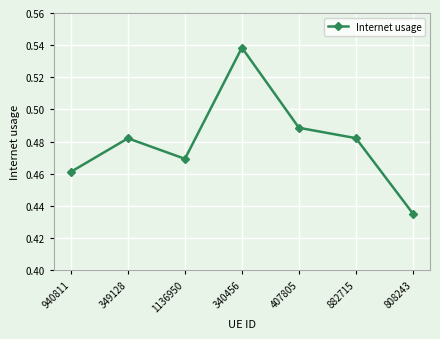

What is the label of the 6th point from the left?

882715